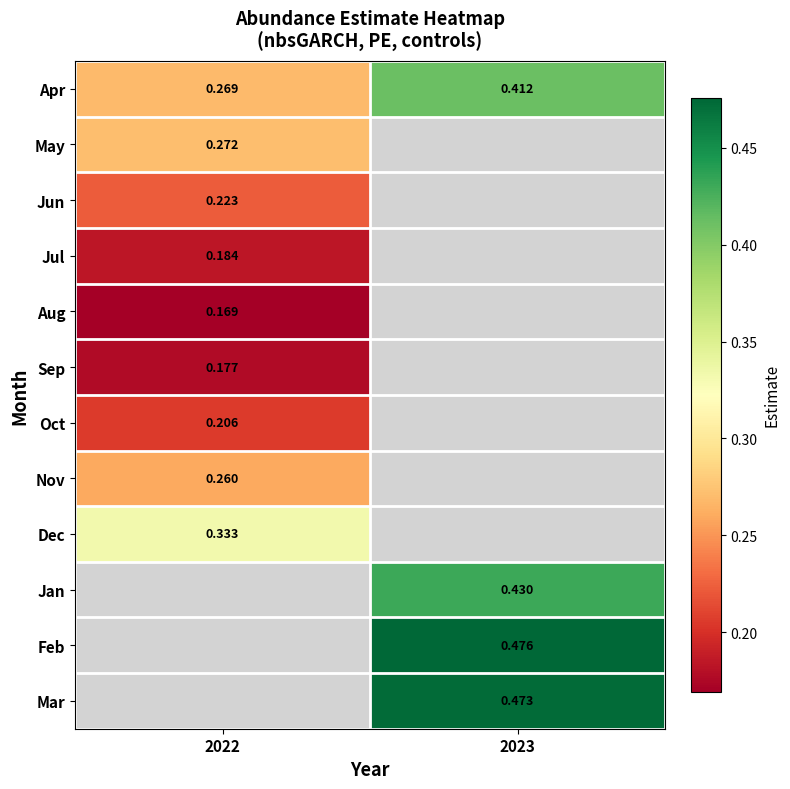

What is the minimum value shown in the chart?

0.2